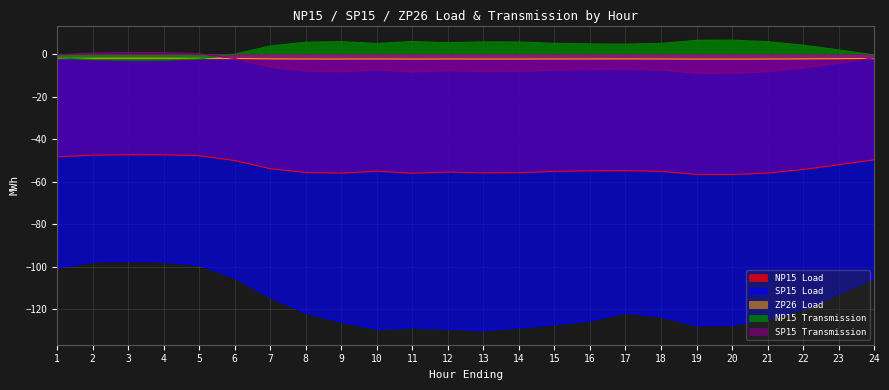

Is it true that SP15 Load equals -63.4 at 14?

False